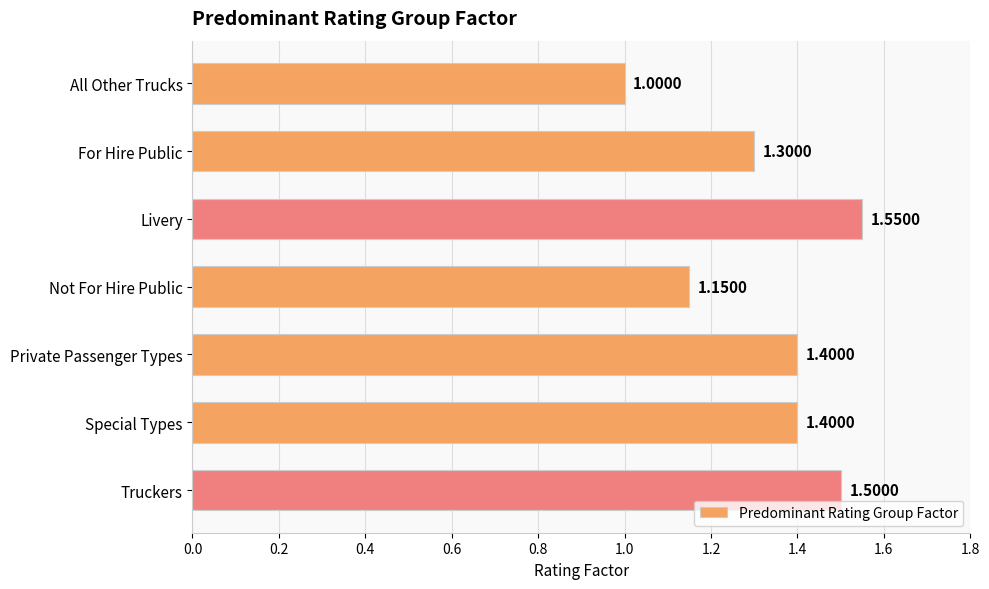

What is the difference between the values at Private Passenger Types and All Other Trucks?

0.4